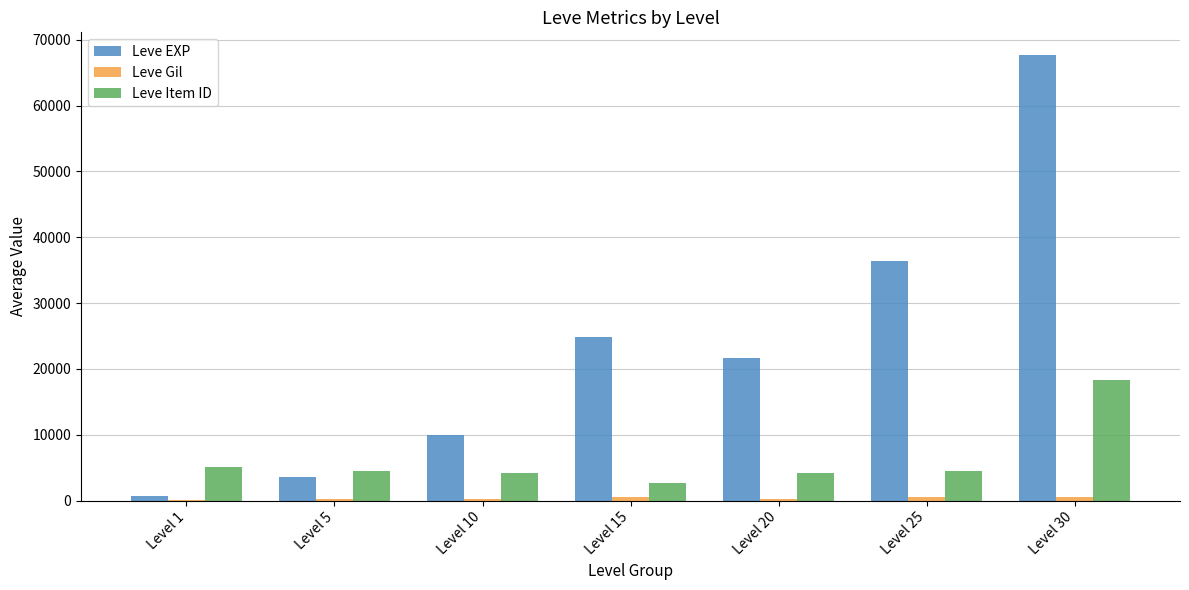

What is the sum of all Leve EXP values?

164730